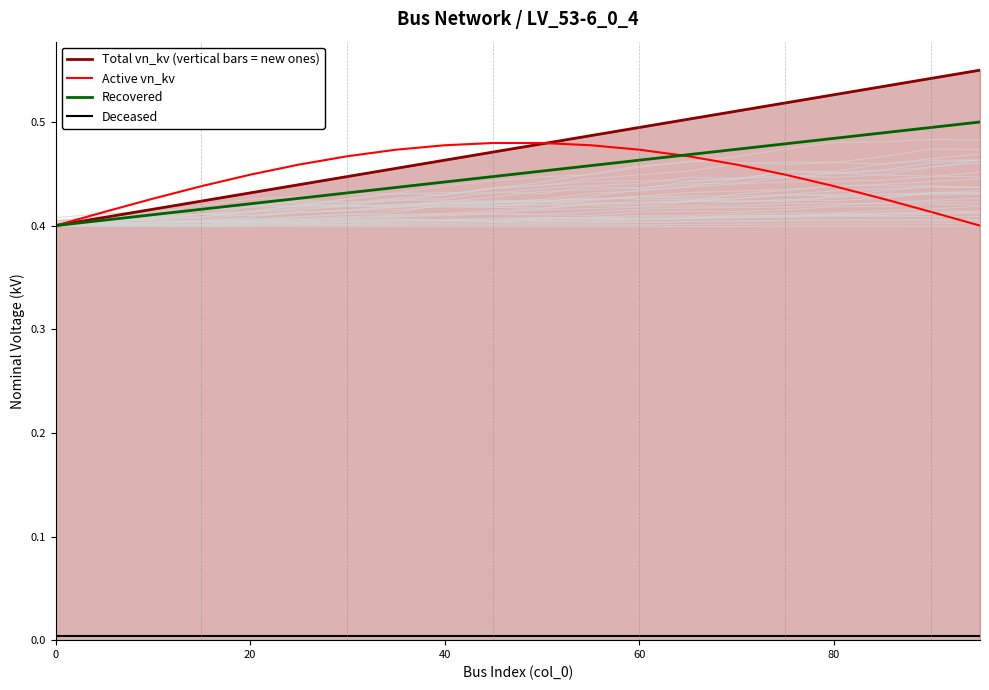

True or false: Recovered has a value of 0.1 at 80.

False